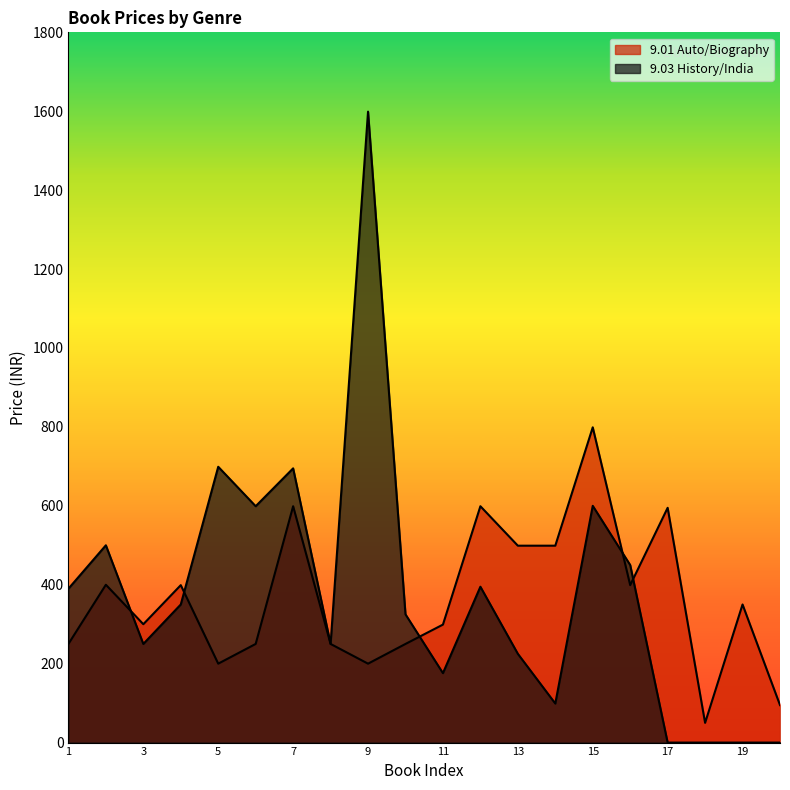

What is the total value across all series at 10?

575